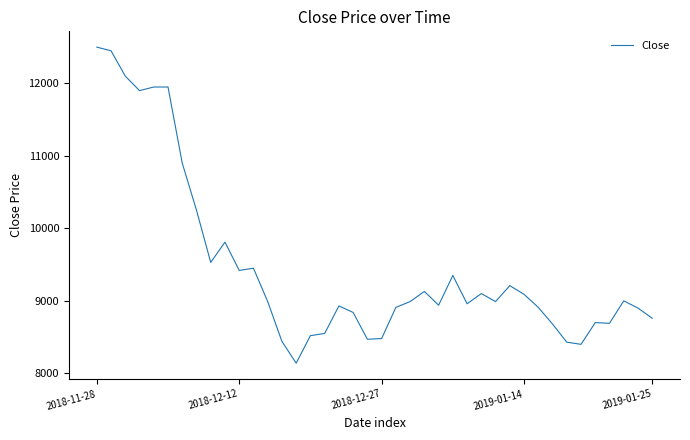

What is the smallest value displayed?

8140